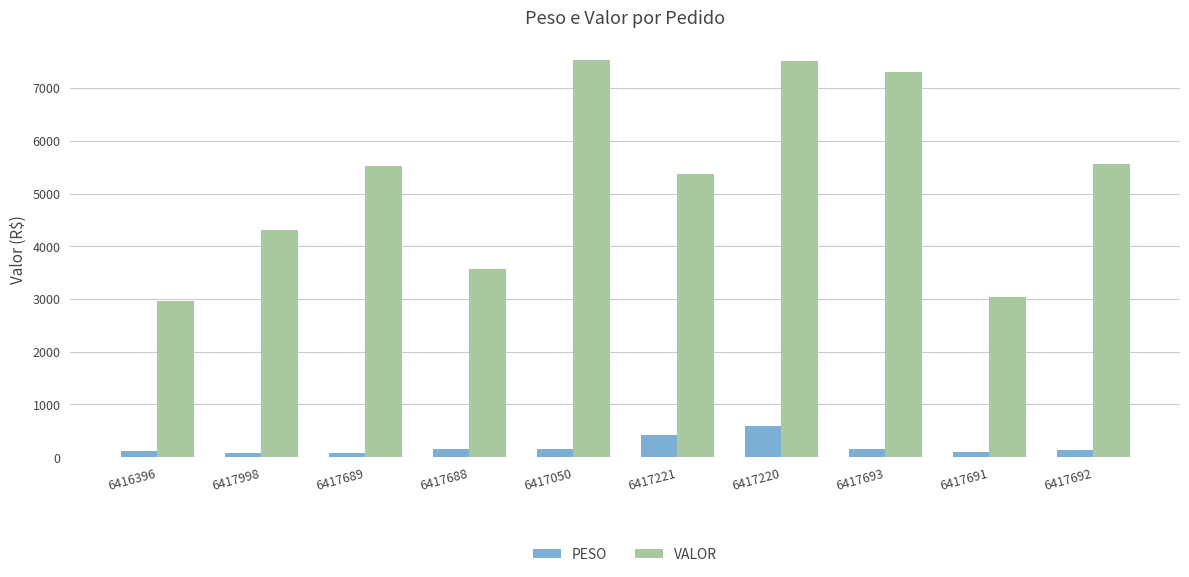

Where is VALOR nearest to the value 5243?

6417221